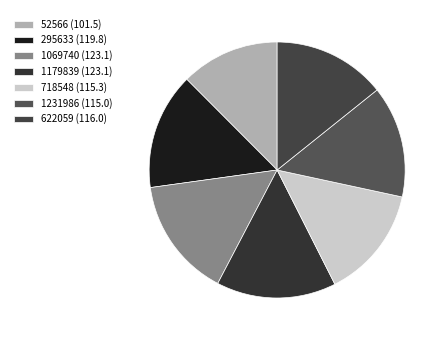

Does 1231986 account for over 50% of the chart?

No